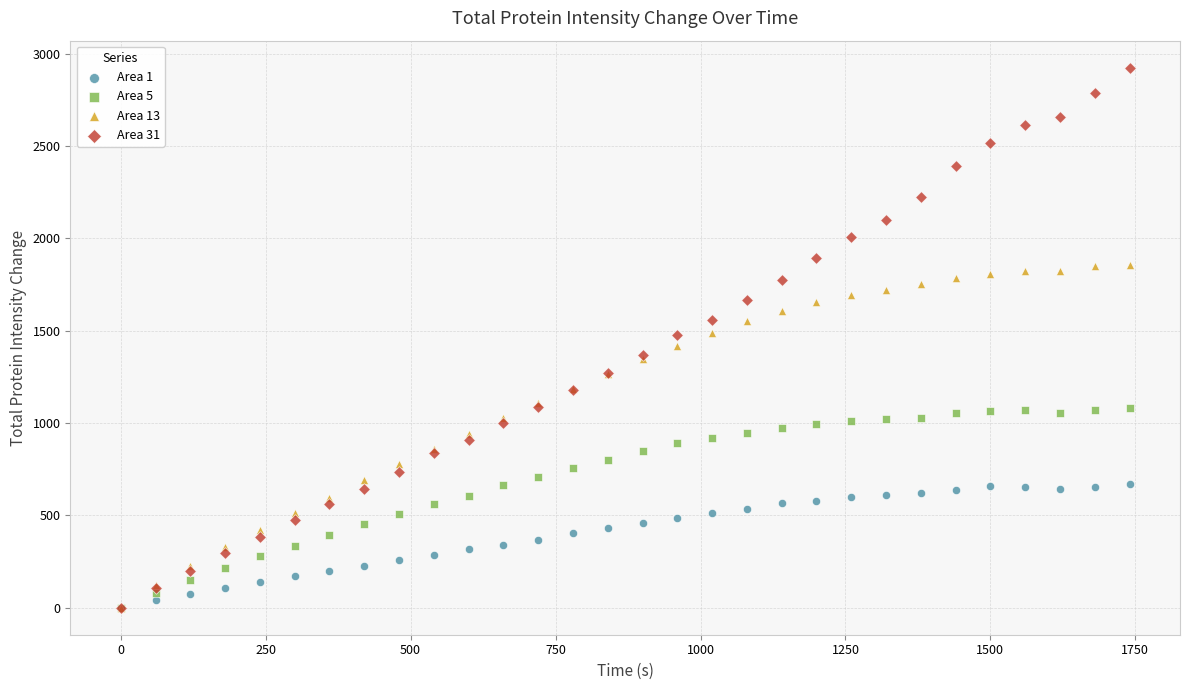

Which series reaches the maximum Y coordinate?

Area 31